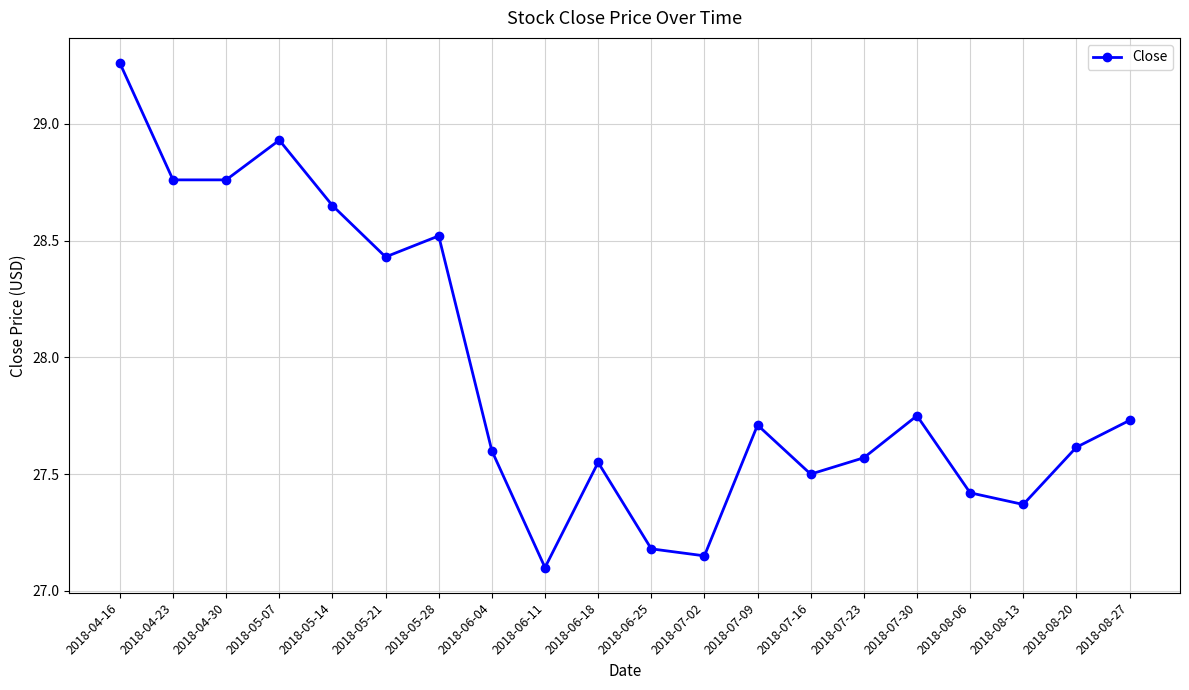

Is this an area chart (filled region under the line)?

No